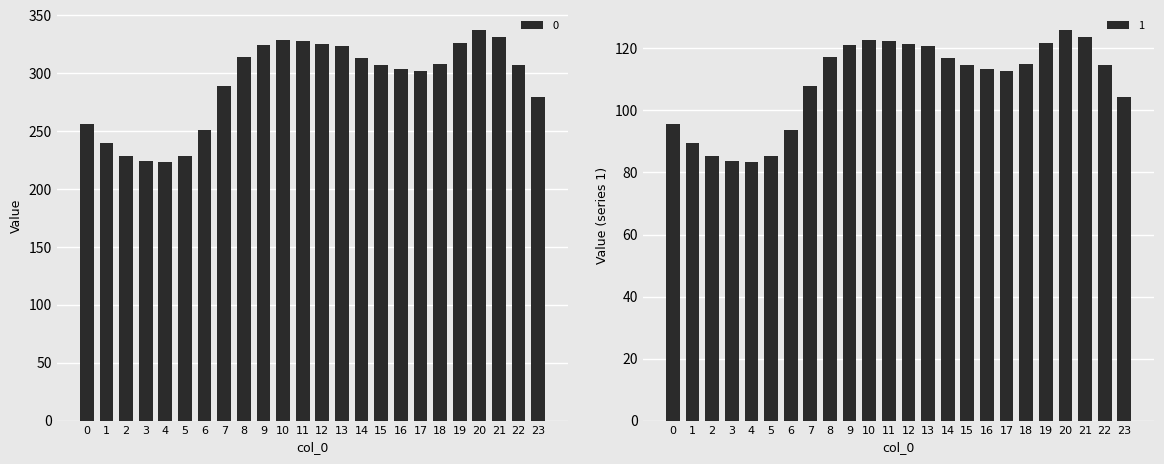

How many groups of bars are there?

24